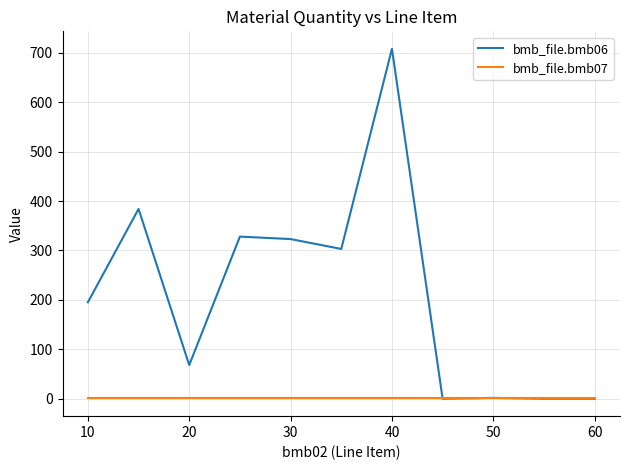

Which series has the largest range (max minus min)?

bmb_file.bmb06